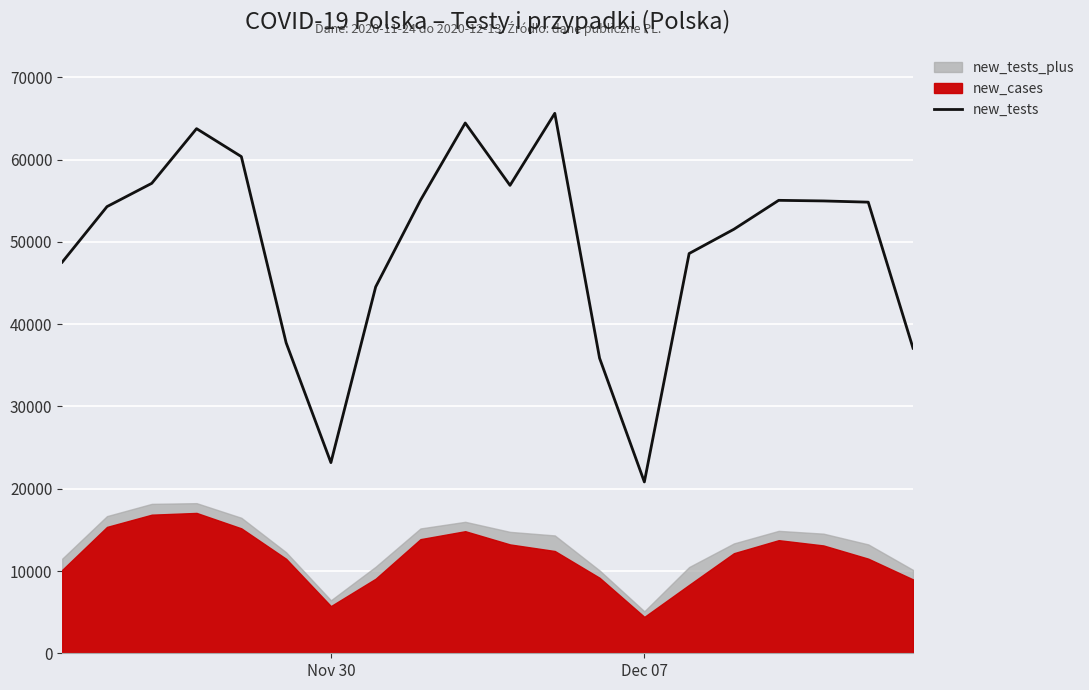

What is the lowest value of the new_tests series?

20824